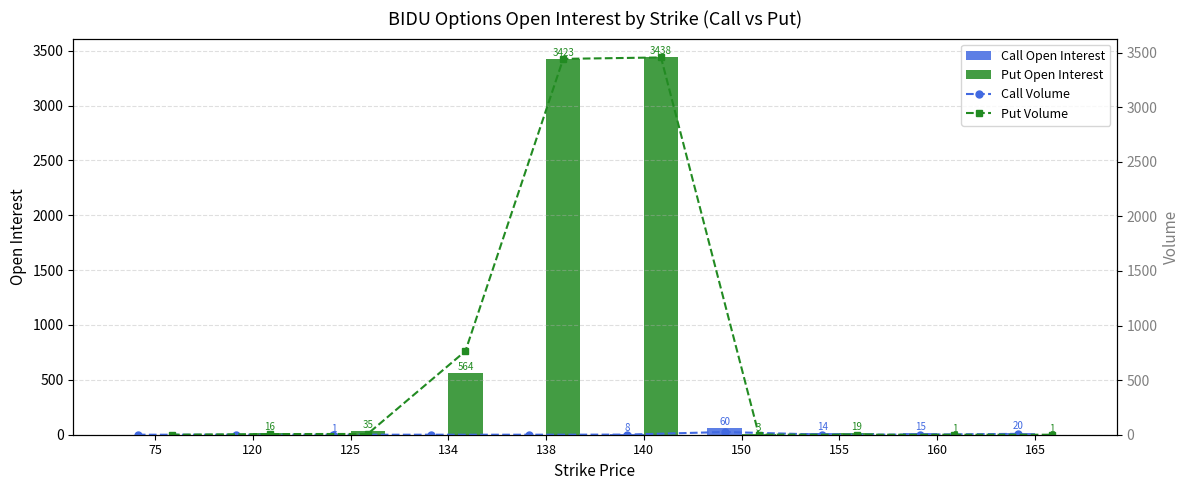

True or false: Put Volume has a value of 1051 at 75.

False